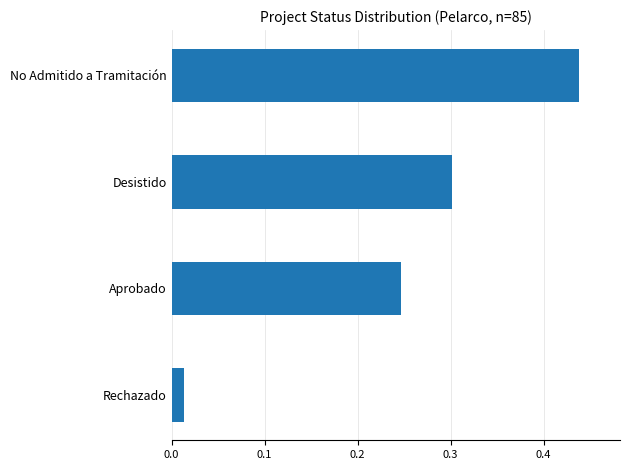

Where is the data nearest to the value 0?

Rechazado